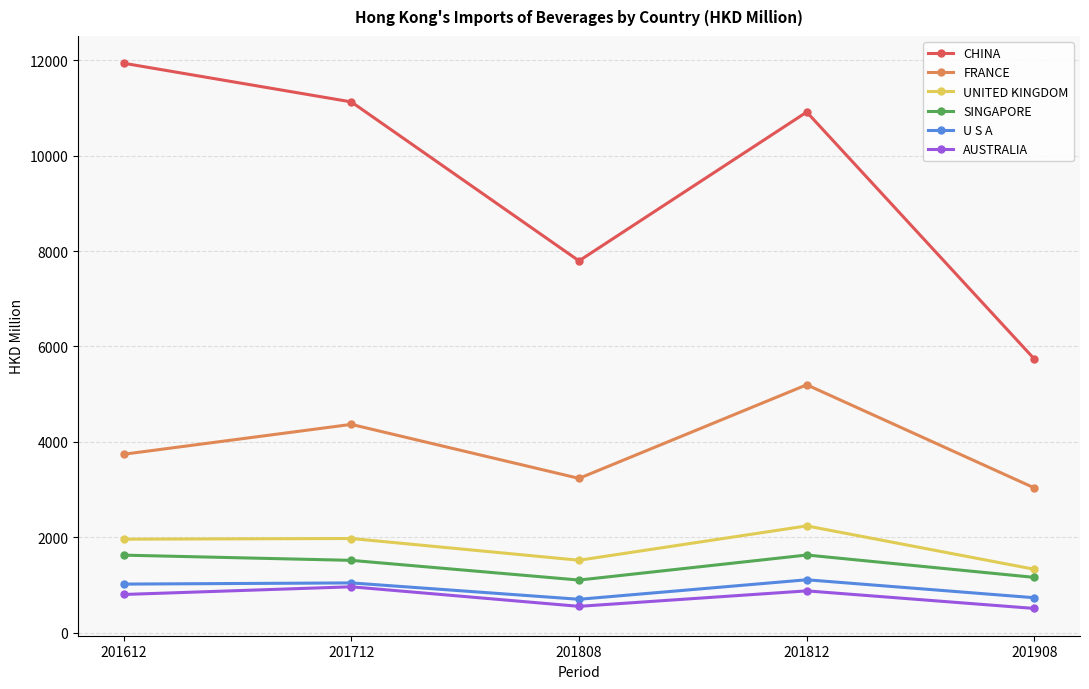

The value of FRANCE at 201712 is 1482.9. True or false?

False